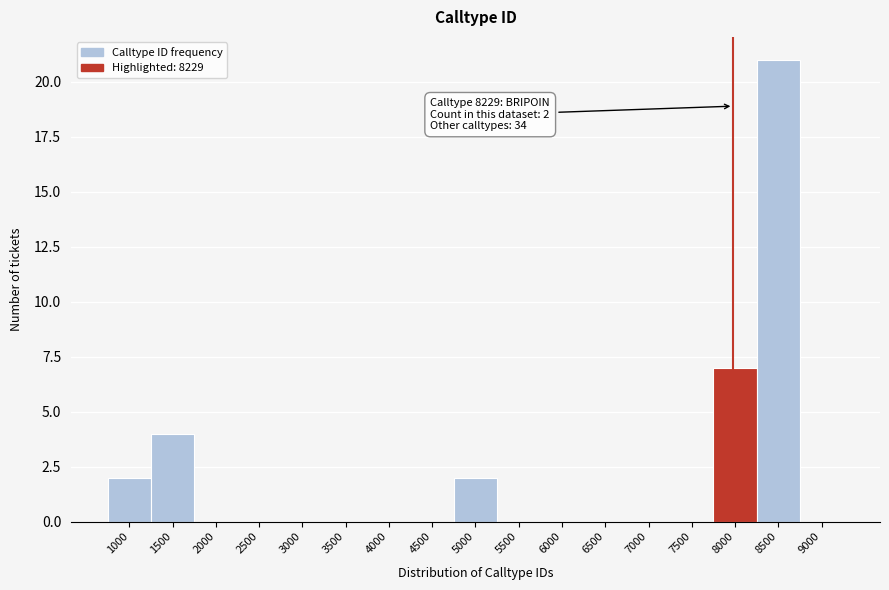

Reading left to right, what are all the values shown in this chart?

1000=2	1500=4	2000=0	2500=0	3000=0	3500=0	4000=0	4500=0	5000=2	5500=0	6000=0	6500=0	7000=0	7500=0	8000=7	8500=21	9000=0